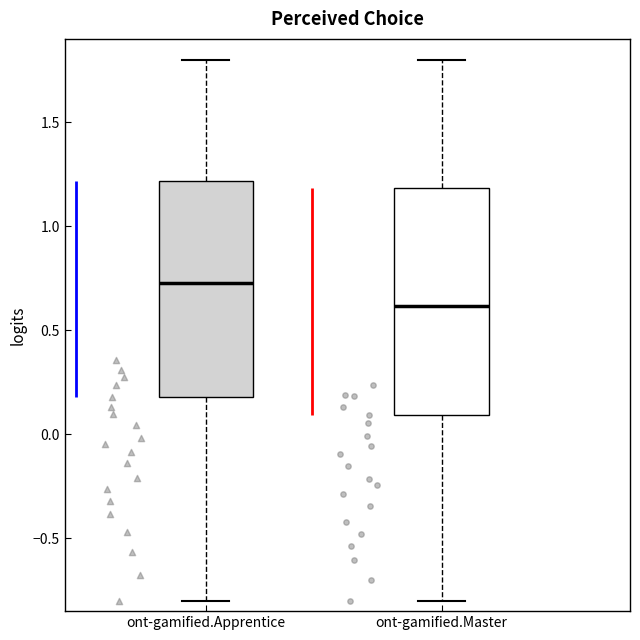

Reading left to right, transcribe this box plot: for each box, give where its median line is, the range the box spans, and where its two whiskers end, as read against the y-axis. The values are not printed on the chart, so give them approximately, as read against the axis.

ont-gamified.Apprentice: median 0.7, box 0.2 to 1.2, whiskers -0.8 to 1.8
ont-gamified.Master: median 0.6, box 0.1 to 1.2, whiskers -0.8 to 1.8